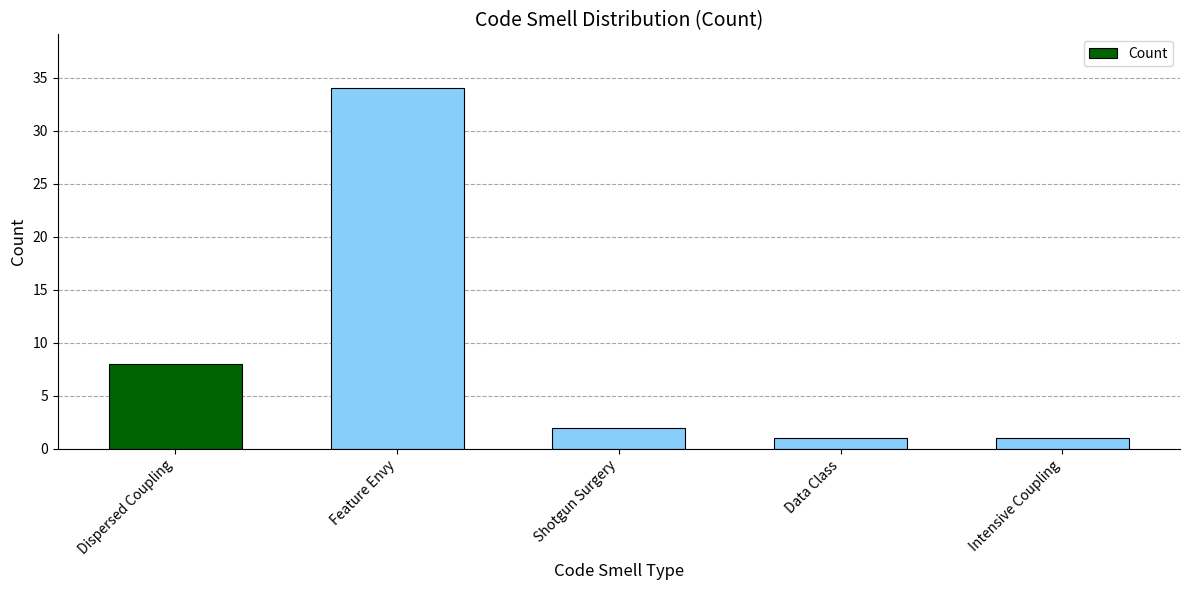

The value at Feature Envy is 34. True or false?

True